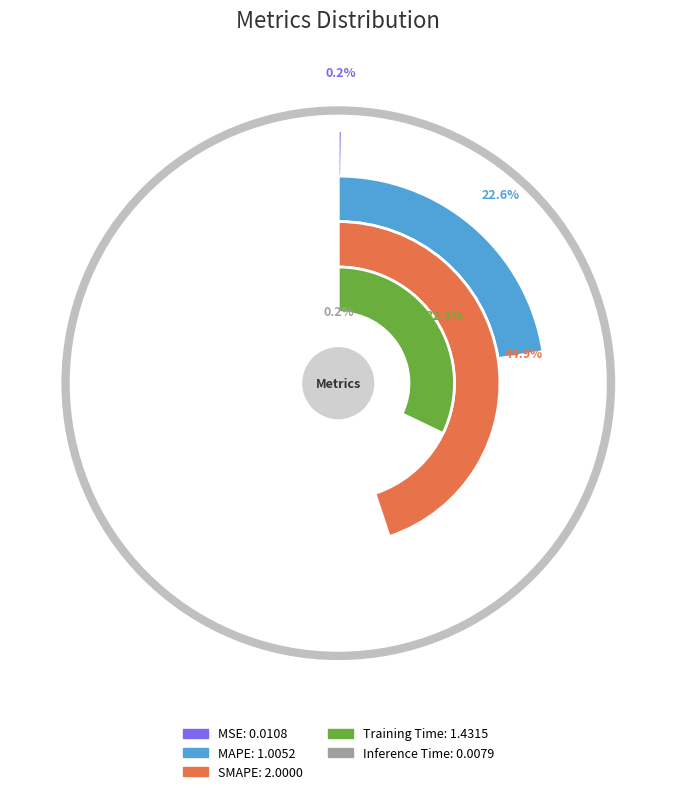

What is the change in value from MAPE to Inference Time?

-1.0